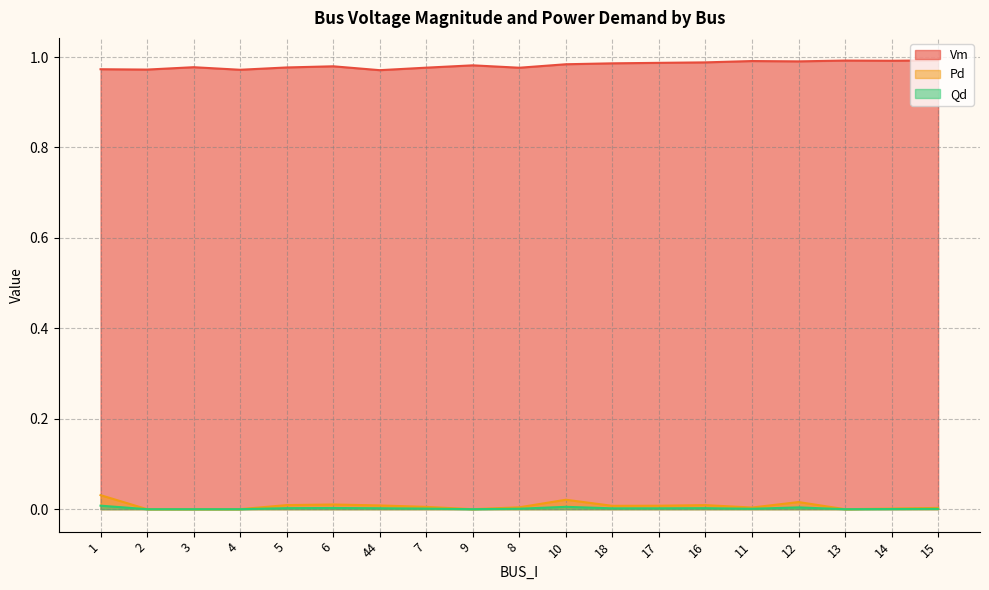

How many lines are shown in the chart?

3